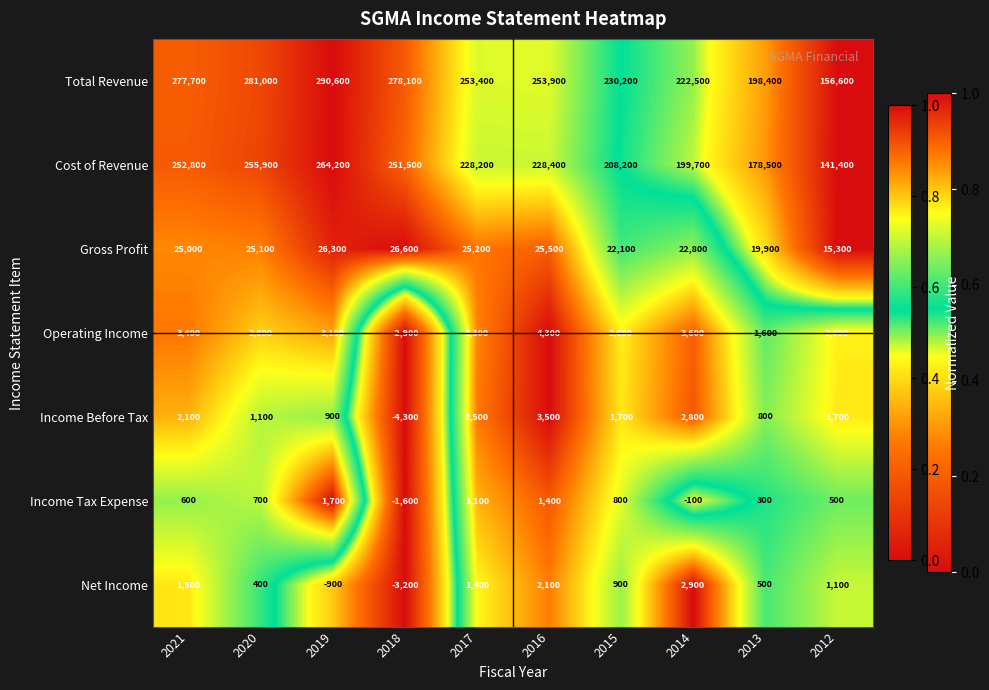

Which category has the highest value across all series?

2019